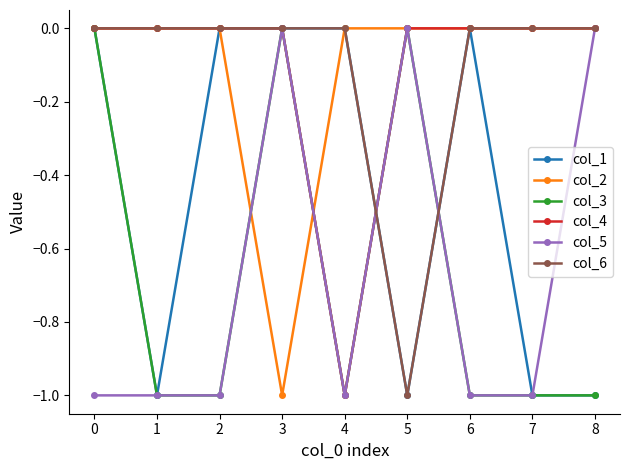

What is the lowest value of the col_5 series?

-1